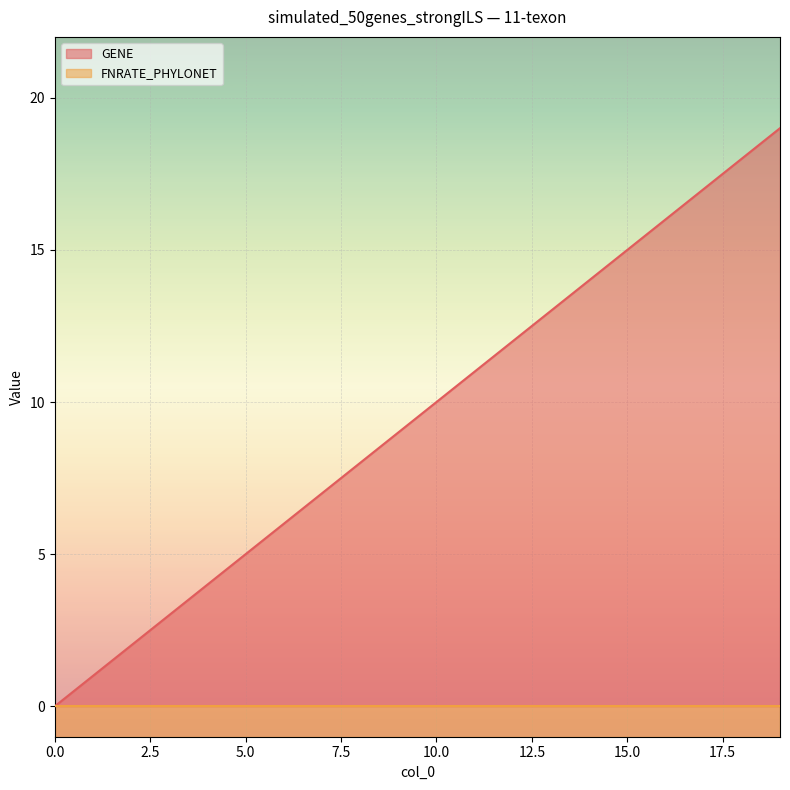

What is the ratio of the value at 2 to the value at 11?

0.2